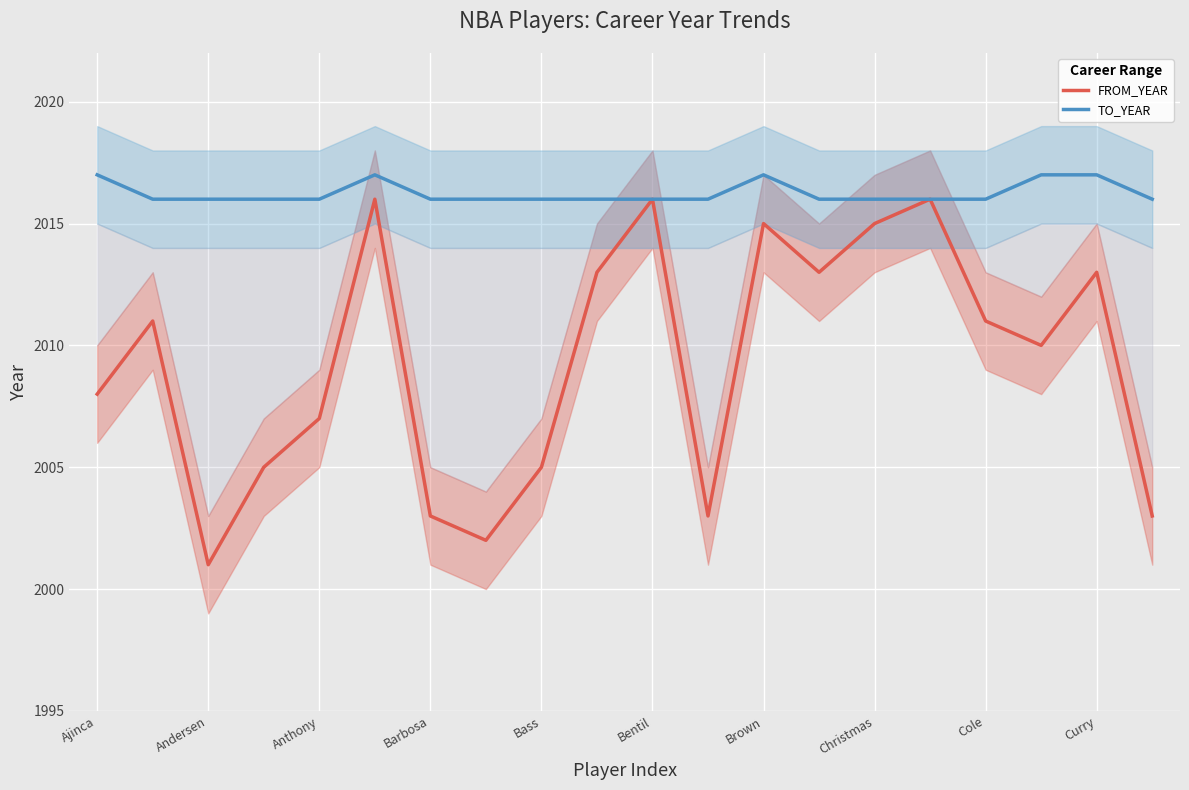

How many lines are shown in the chart?

2